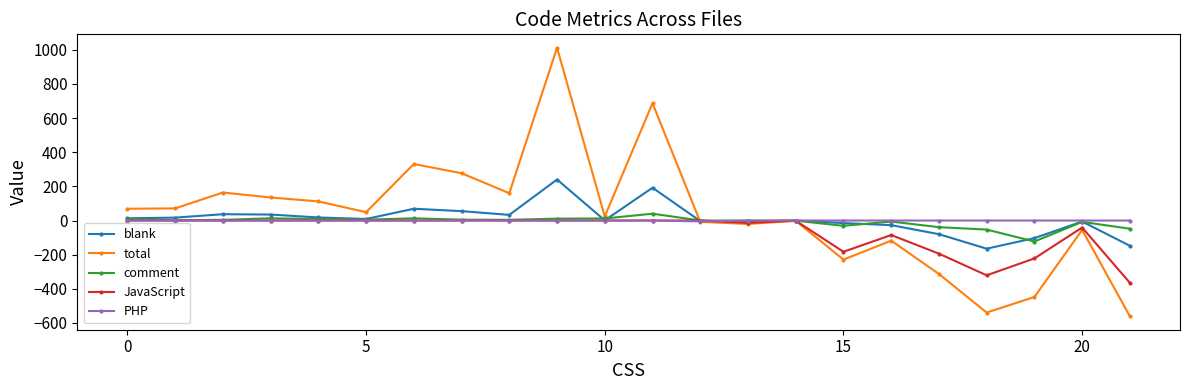

Which series has the widest spread of values?

total